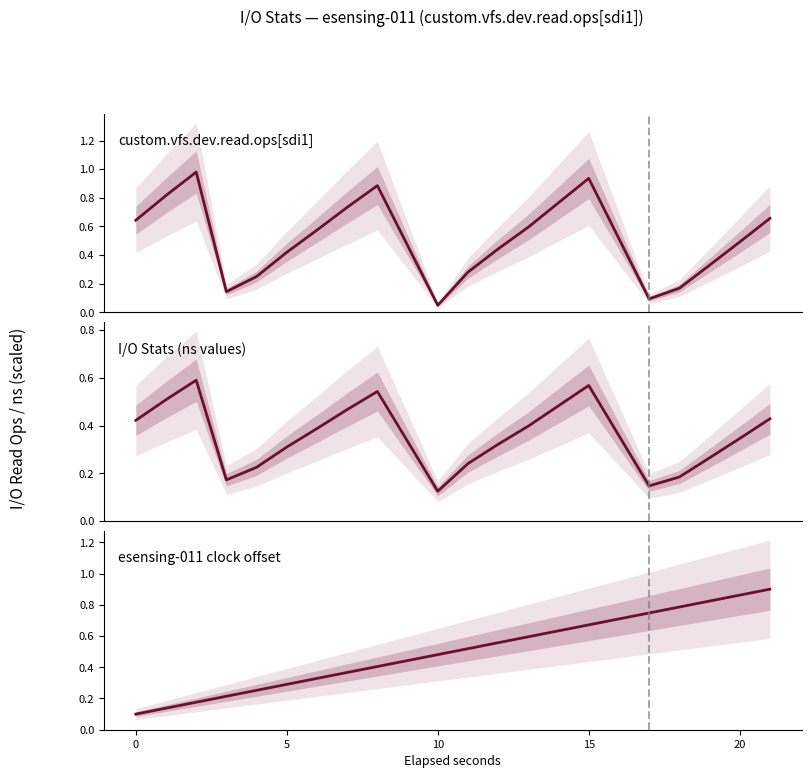

Is the value of I/O Stats (ns values) at 13 greater than the value of custom.vfs.dev.read.ops[sdi1] at 15?

Yes